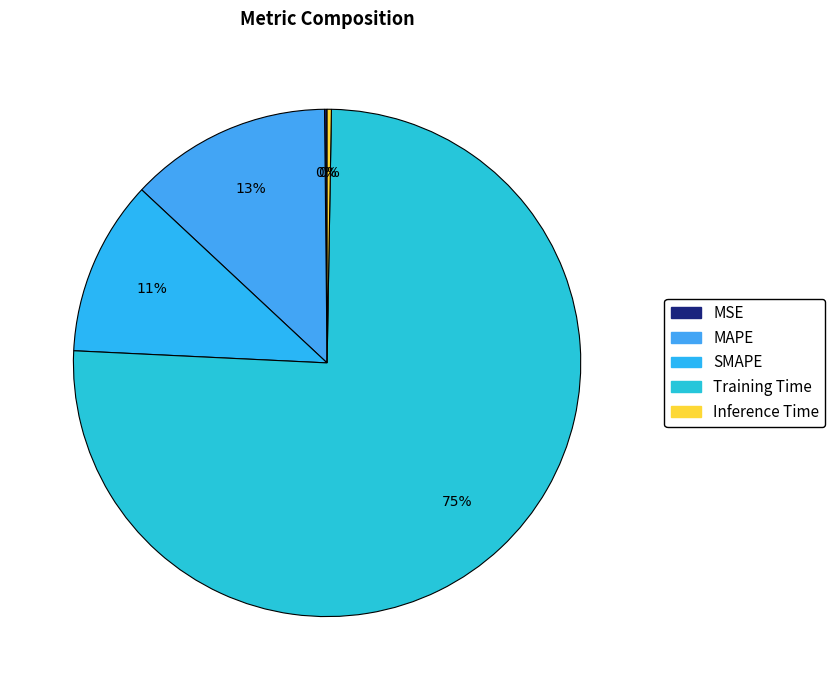

Which slice is the largest?

Training Time